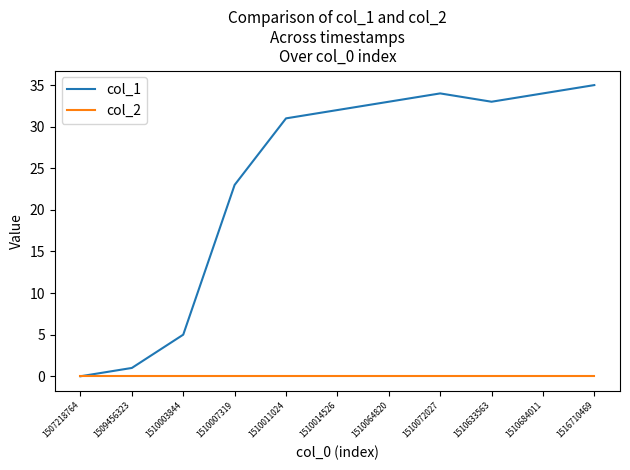

What is the sum of the col_1 values at 1510064820 and 1510011024?

64